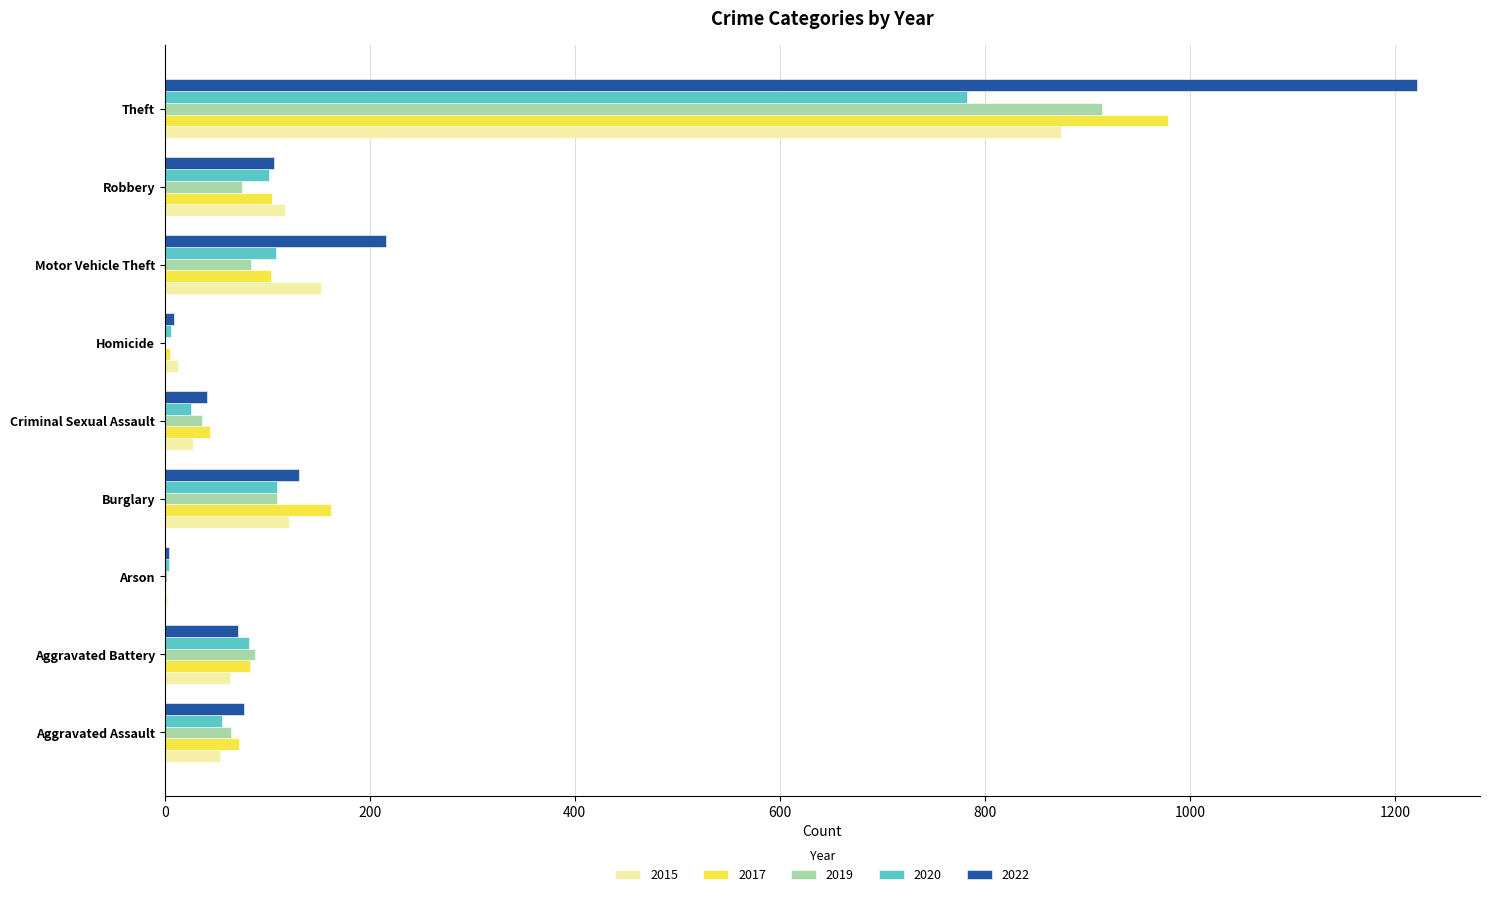

At which category is the sum across all series the highest?

Theft